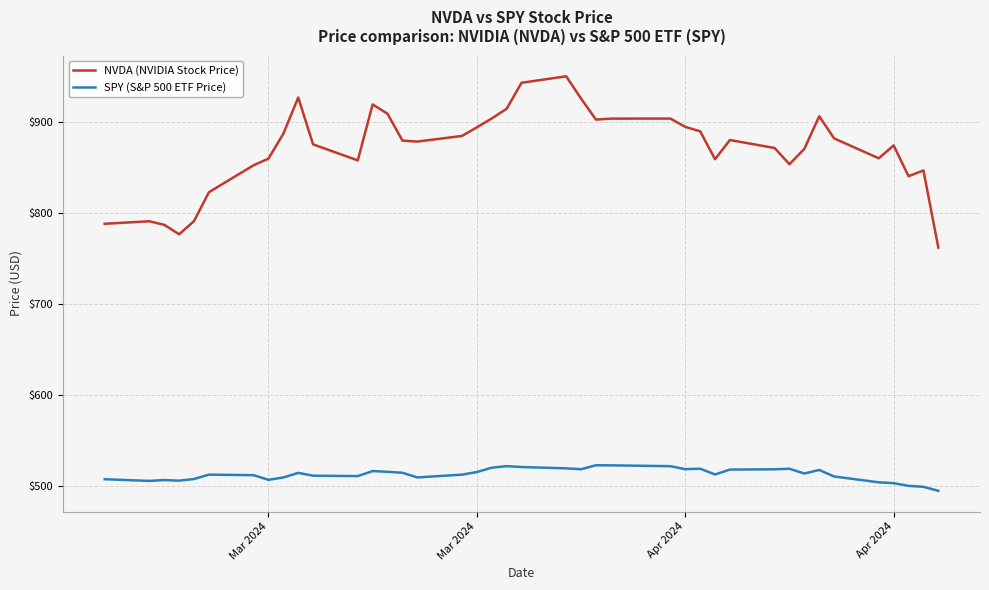

What is the lowest value of the SPY (S&P 500 ETF Price) series?

495.2